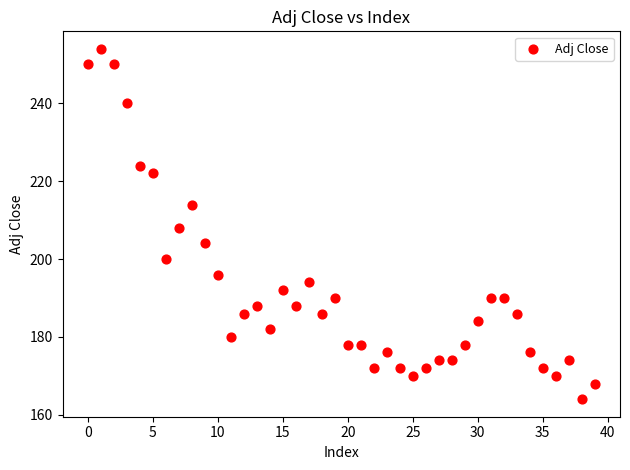

What Y value in the scatter plot is closest to 209?

208